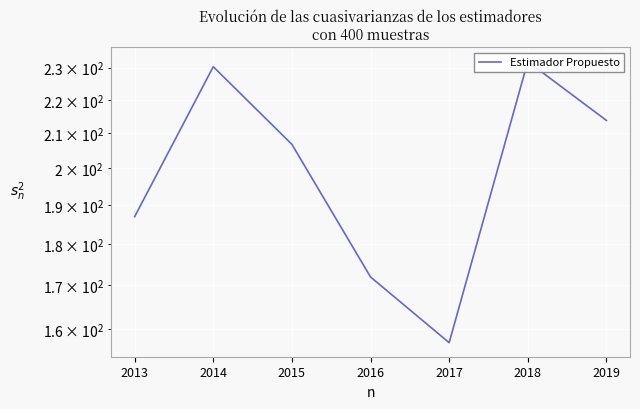

How many data points are above 206?

4